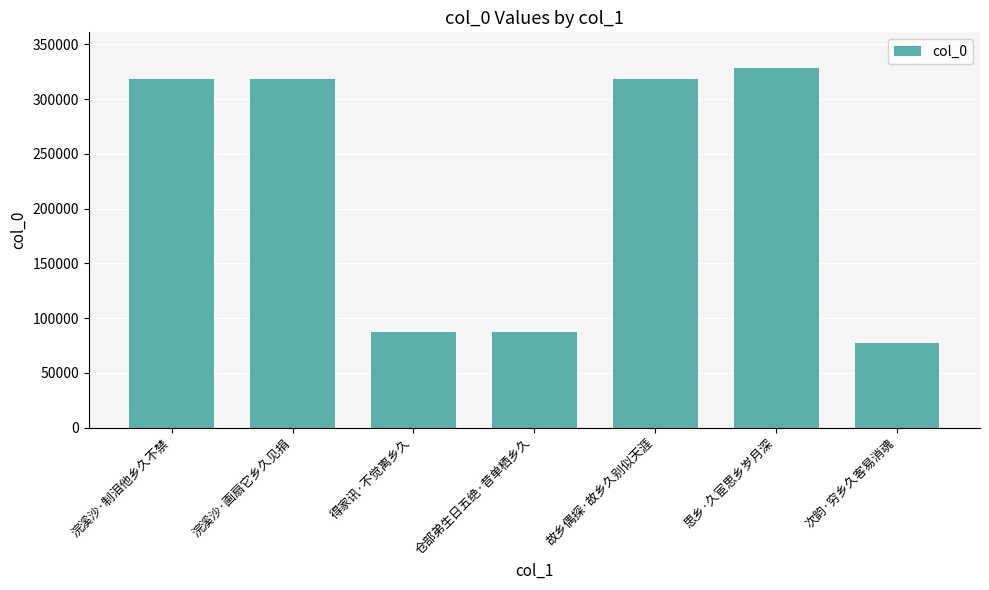

How many distinct data groups are displayed?

1